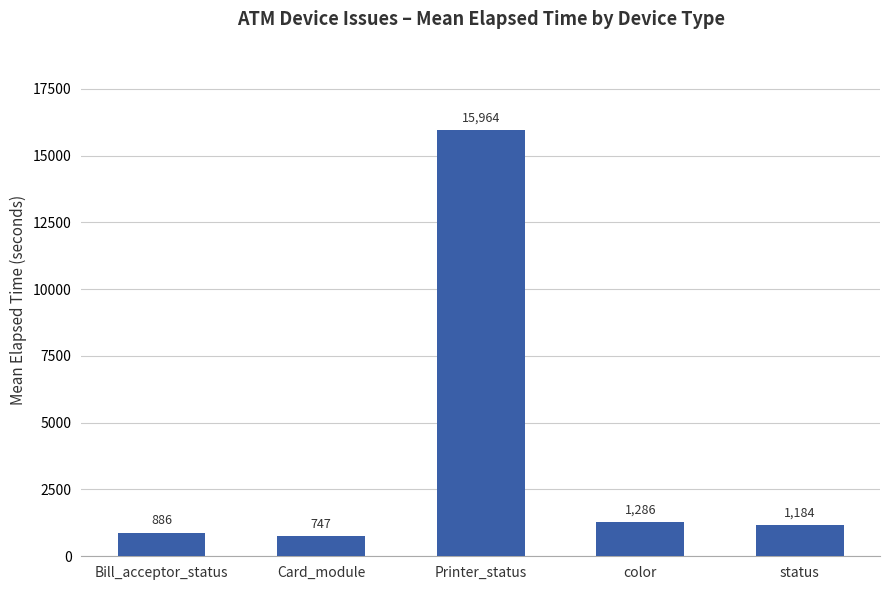

List the labels in order of value, smallest first.

Card_module, Bill_acceptor_status, status, color, Printer_status